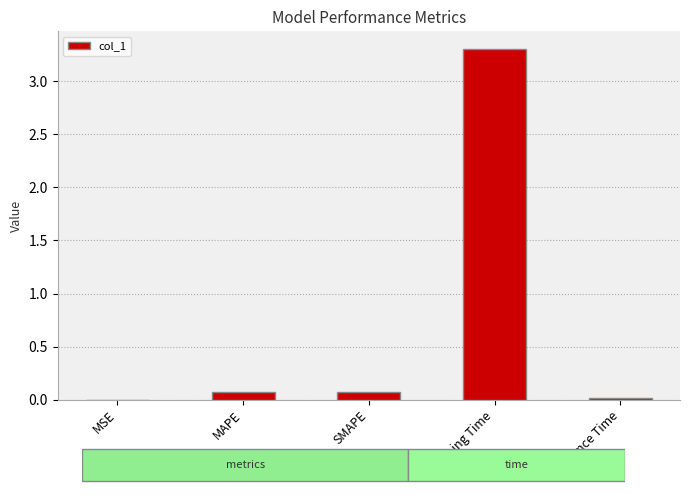

Which has a higher value, MAPE or Training Time?

Training Time